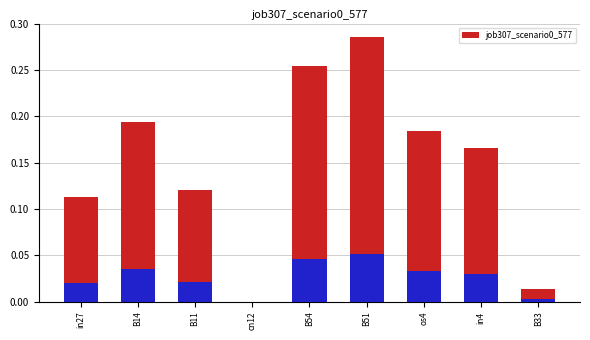

Rank the categories by value from lowest to highest.

cn12, B33, in27, B11, in4, os4, B14, B54, B51